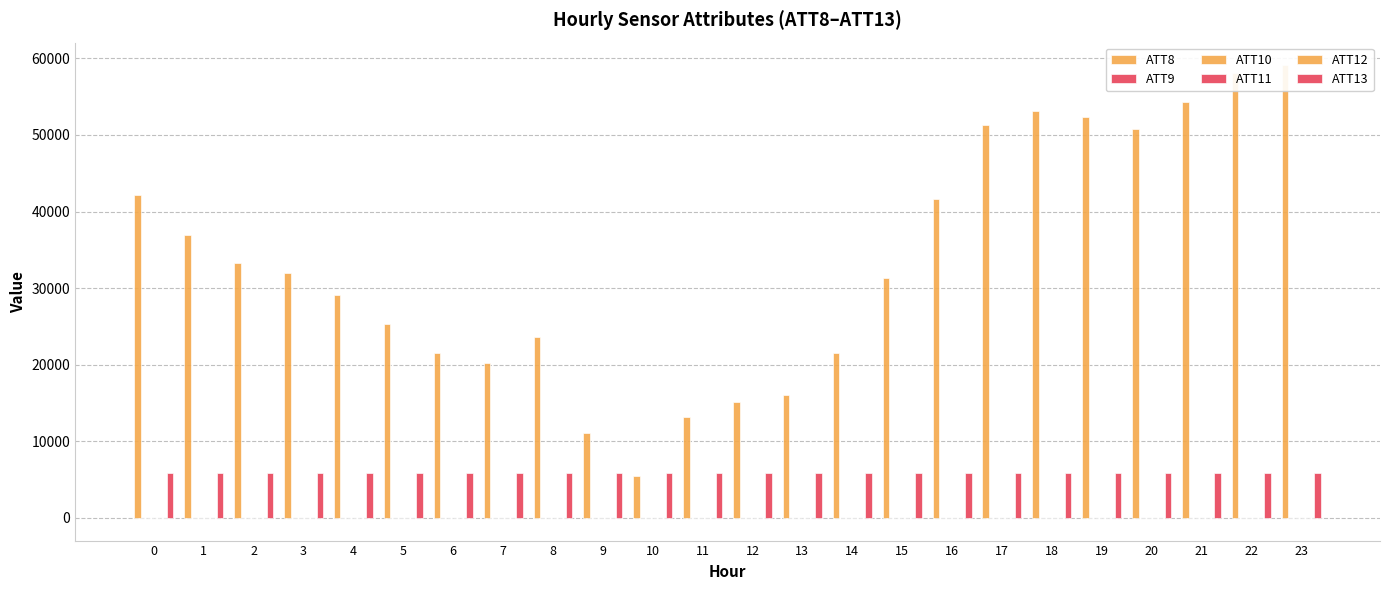

Reading right to left, what are all the values shown in this chart?

ATT8: 23=59100.0	22=58100.0	21=54300.0	20=50800.0	19=52400.0	18=53100.0	17=51300.0	16=41700.0	15=31300.0	14=21500.0	13=16100.0	12=15100.0	11=13200.0	10=5500.0	9=11100.0	8=23600.0	7=20200.0	6=21500.0	5=25300.0	4=29100.0	3=32000.0	2=33300.0	1=37000.0	0=42200.0
ATT9: 23=20.6	22=23.9	21=27.1	20=26.5	19=27.4	18=27.8	17=31.2	16=34.2	15=38.6	14=39.1	13=38.7	12=39.5	11=31.6	10=27.7	9=27.1	8=29.3	7=24.4	6=27.4	5=29.7	4=26.1	3=26.7	2=27.6	1=27.8	0=26.5
ATT10: 23=1.8	22=1.4	21=-0.8	20=-2.4	19=0.4	18=-0.7	17=0.5	16=-0.8	15=3.8	14=3.2	13=2.1	12=1.6	11=1.8	10=0.6	9=1.3	8=2.2	7=3.8	6=8.6	5=12.2	4=12.3	3=11.7	2=10.9	1=12.5	0=13.0
ATT11: 23=19.5	22=21.4	21=22.4	20=22.2	19=22.9	18=23.9	17=25.2	16=28.7	15=31.1	14=33.2	13=28.1	12=26.2	11=26.4	10=25.0	9=23.1	8=21.2	7=18.4	6=17.3	5=18.5	4=19.5	3=21.2	2=24.2	1=25.2	0=25.8
ATT12: 23=-2.6	22=-3.0	21=-4.8	20=-4.5	19=-6.1	18=-7.5	17=-8.6	16=-9.3	15=-7.0	14=-4.3	13=1.3	12=4.0	11=1.6	10=1.9	9=1.8	8=1.3	7=0.4	6=-0.3	5=0.1	4=1.7	3=2.4	2=3.5	1=4.7	0=4.0
ATT13: 23=5827.0	22=5824.8	21=5828.0	20=5826.6	19=5822.0	18=5827.0	17=5822.8	16=5819.6	15=5819.8	14=5819.2	13=5811.1	12=5808.6	11=5810.4	10=5813.7	9=5812.8	8=5814.9	7=5819.6	6=5822.9	5=5827.3	4=5825.2	3=5831.0	2=5830.5	1=5823.4	0=5823.1